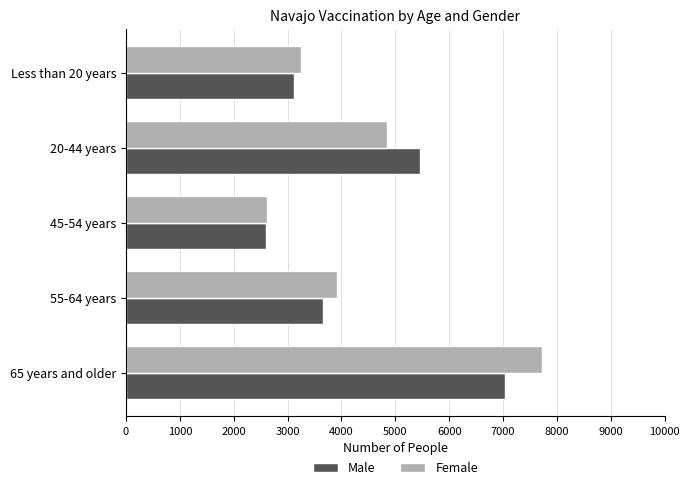

What are all the series names shown in the legend?

Male, Female